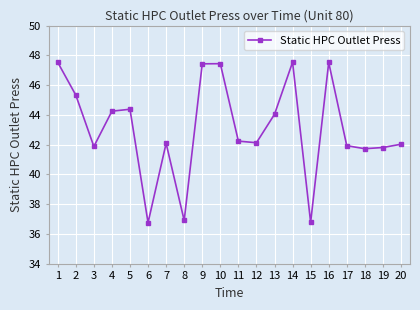

True or false: the data shows 58.8 at 18.

False